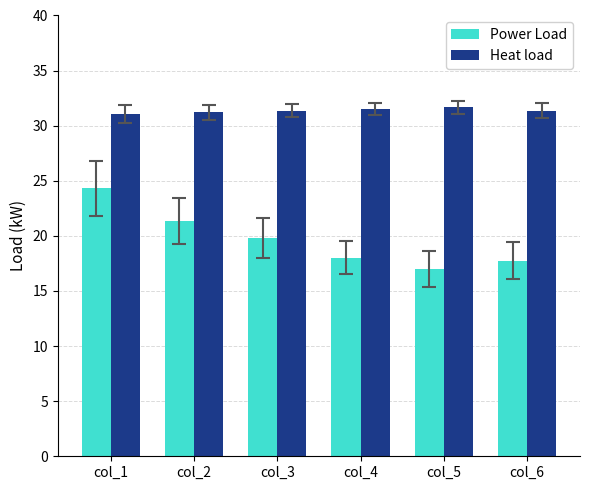

The Heat load series shows 31.5 at col_4. True or false?

True